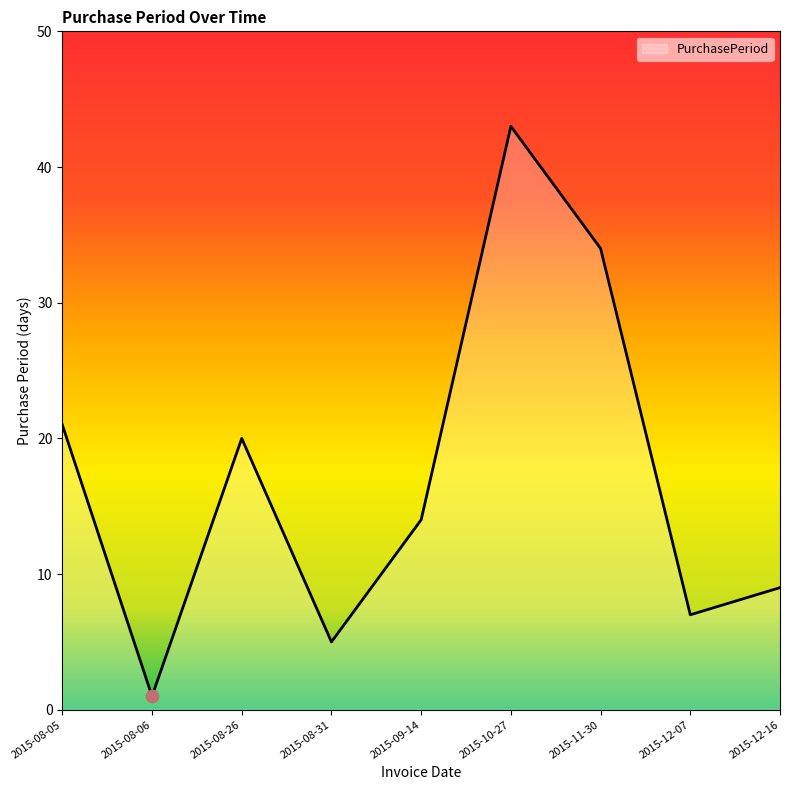

What is the ratio of the value at 2015-08-05 to the value at 2015-10-27?

0.5